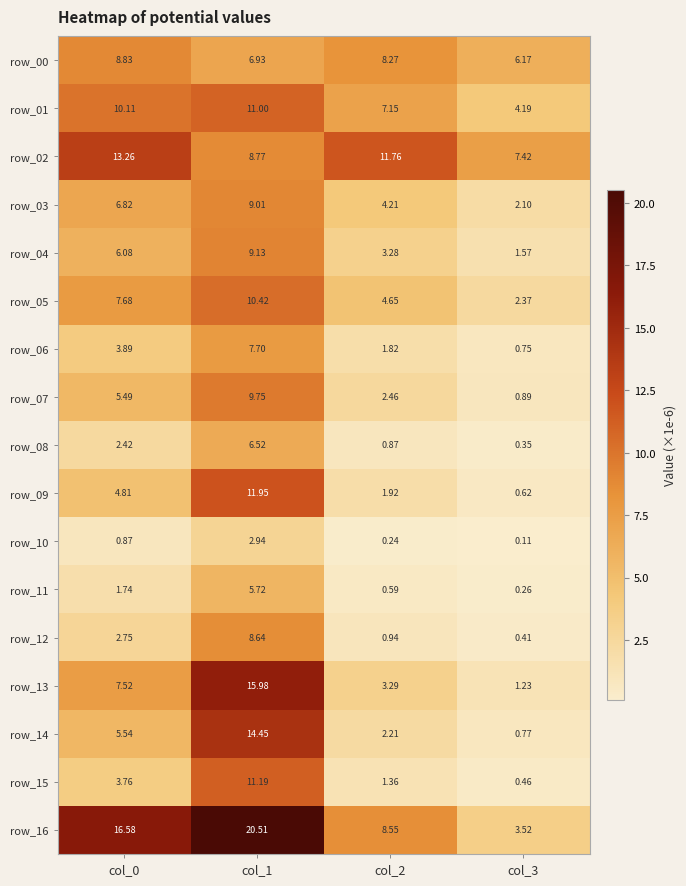

What is the difference between the maximum and minimum values in the row_12 series?

8.2